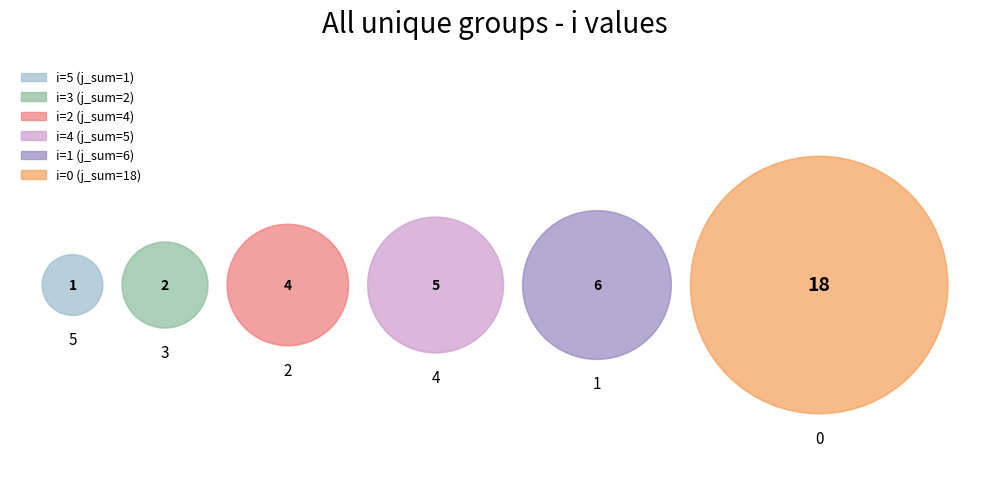

Is 0 the majority of the pie?

Yes